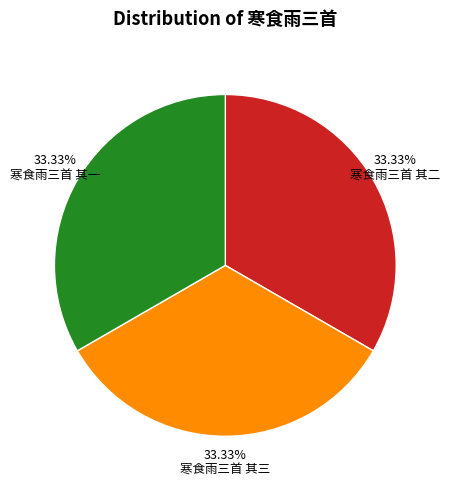

Is it true that 寒食雨三首 其三 is 33% of the pie?

True